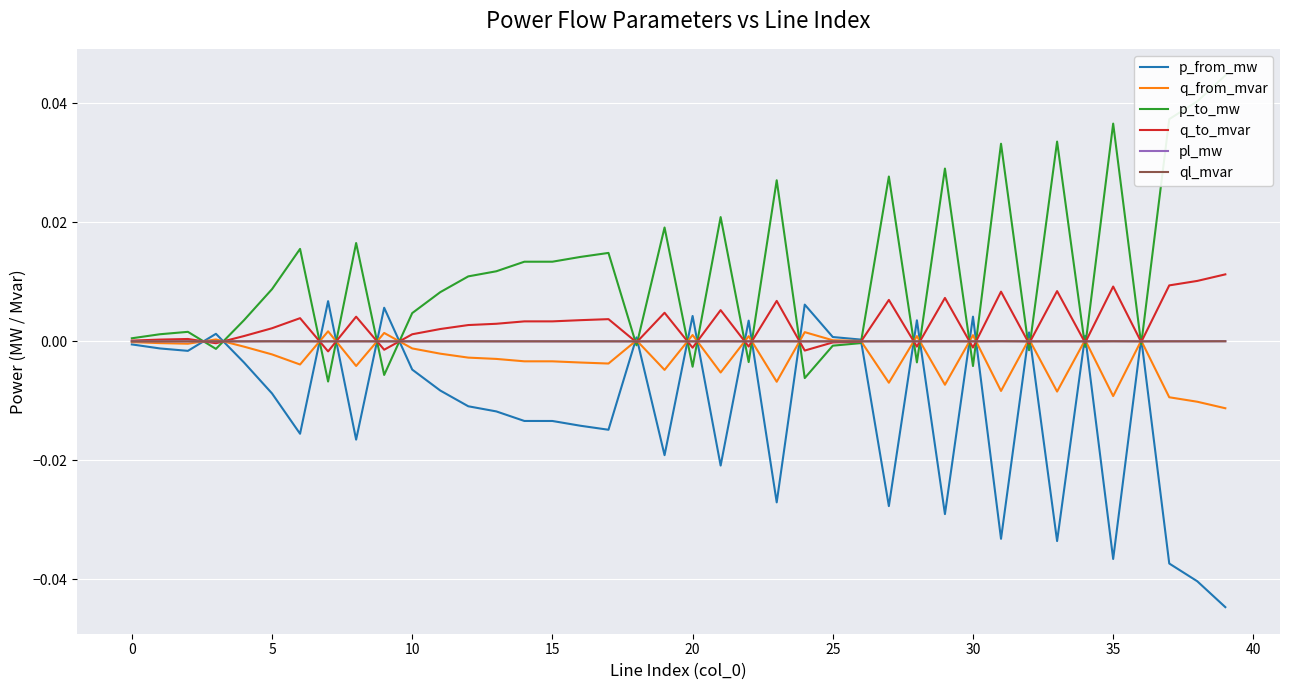

After their last crossing, which series has the higher values: q_to_mvar or pl_mw?

q_to_mvar